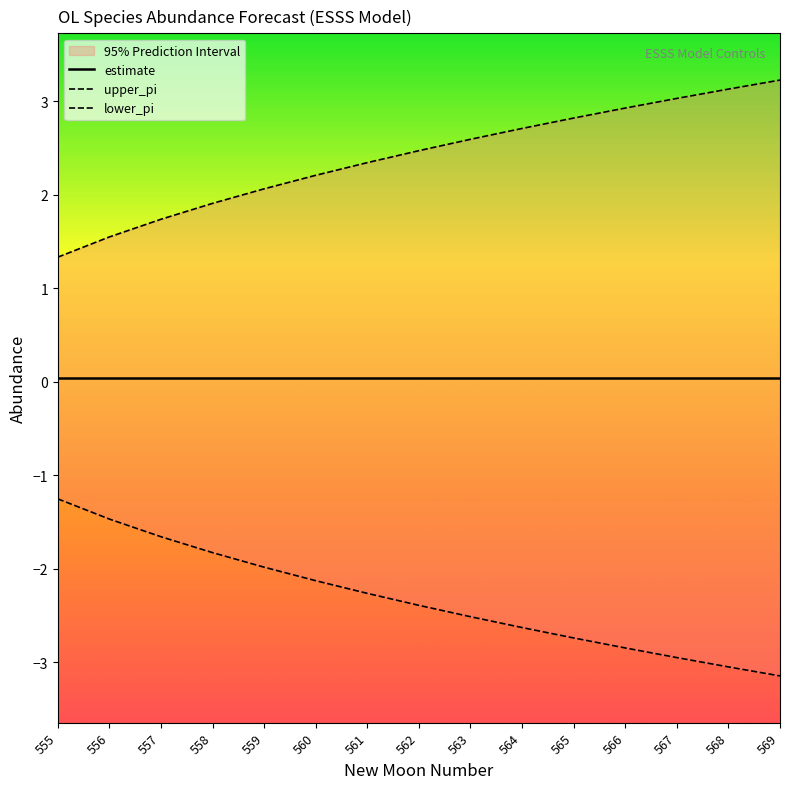

What is the value of the upper_pi point at the 13th from the left?

3.0